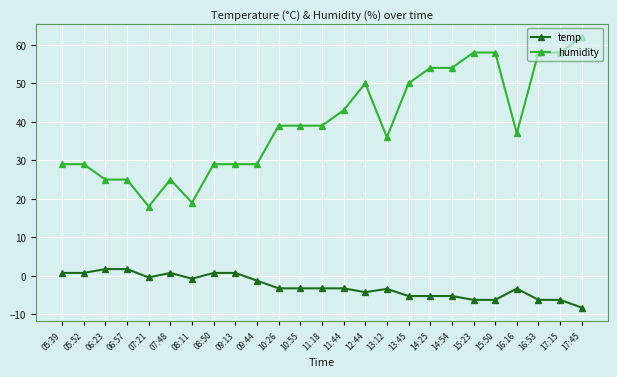

Rank the series at 13:12 from highest to lowest value.

humidity, temp